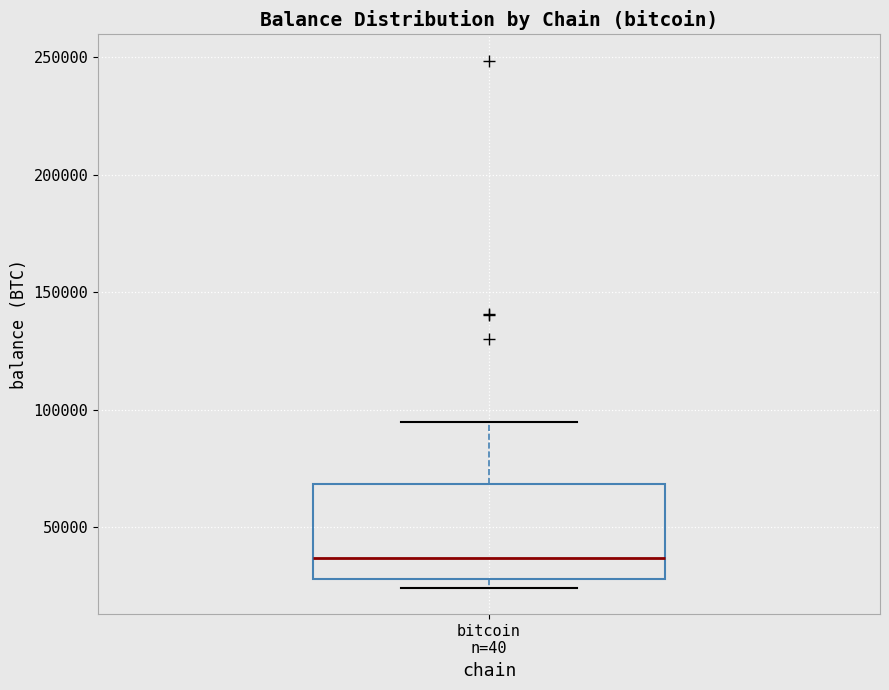

Read this box plot against the y-axis: the position of the median line, the range covered by the box, and the ends of both whiskers. The values are not printed on the chart, so give them approximately, as read against the axis.

median 35000, box 30000 to 70000, whiskers 25000 to 95000